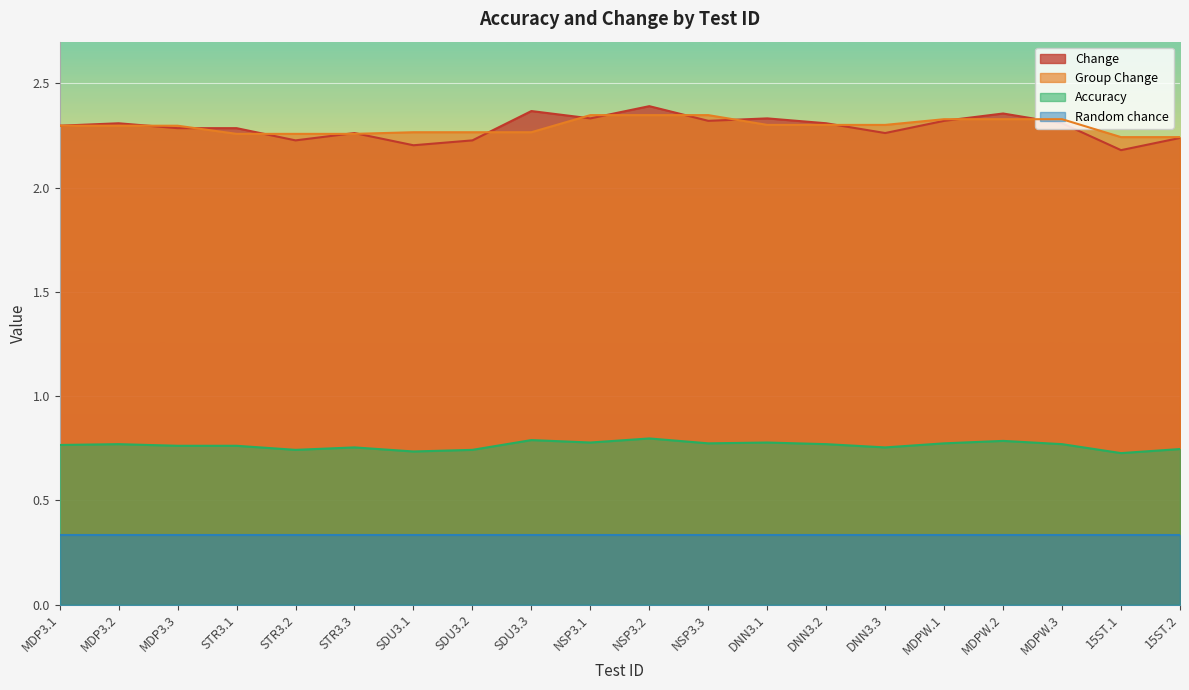

How many data points does each series have?

20